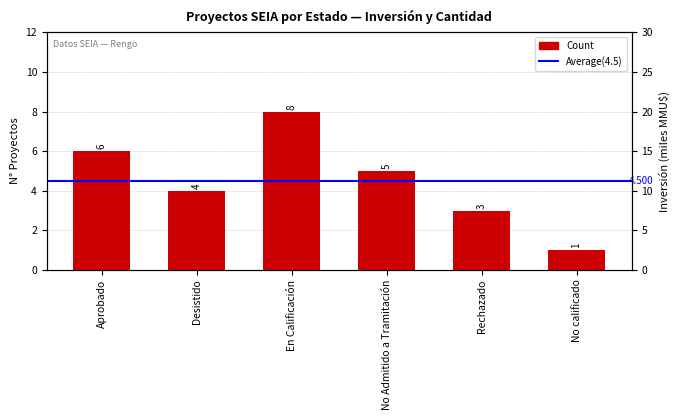

What is the difference between the Count values at Rechazado and Desistido?

1.0